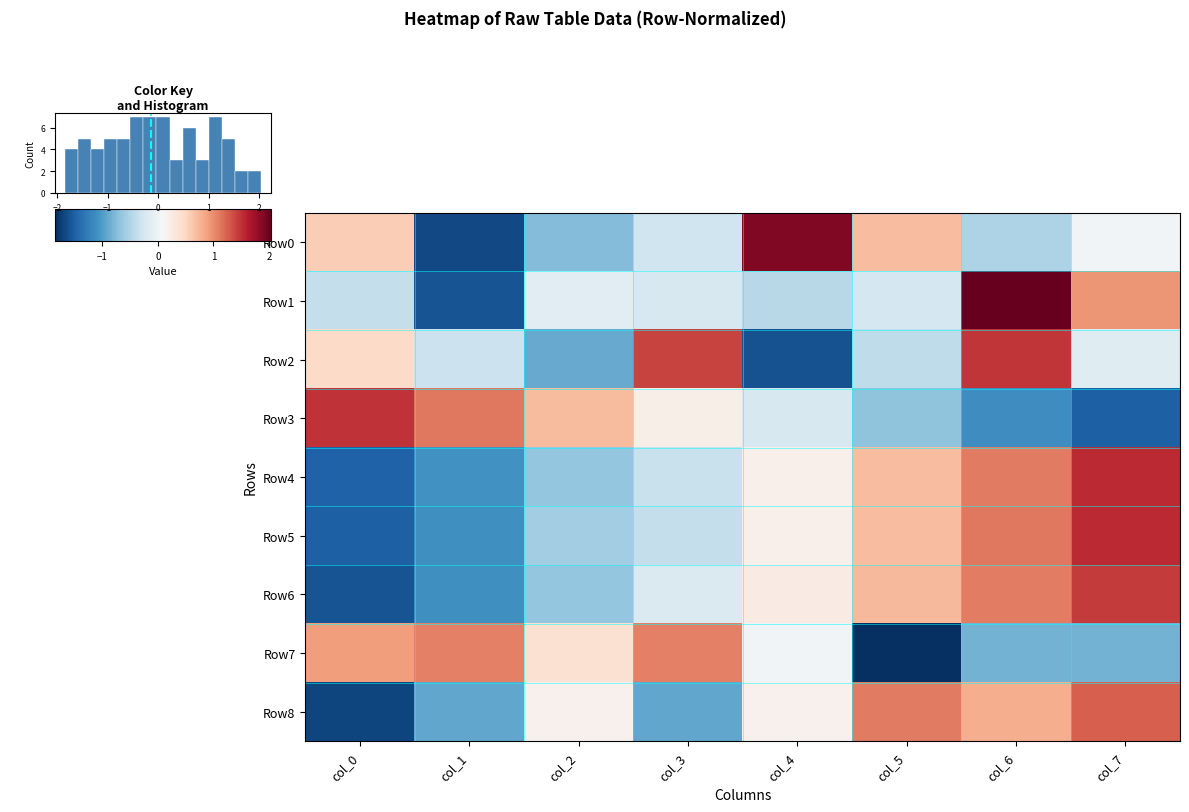

Reading right to left, list all the values displayed in this chart.

Row0: col_7=0.0	col_6=-0.5	col_5=0.7	col_4=1.9	col_3=-0.3	col_2=-0.7	col_1=-1.7	col_0=0.6
Row1: col_7=0.9	col_6=2.0	col_5=-0.3	col_4=-0.4	col_3=-0.2	col_2=-0.1	col_1=-1.6	col_0=-0.4
Row2: col_7=-0.1	col_6=1.5	col_5=-0.4	col_4=-1.6	col_3=1.4	col_2=-0.9	col_1=-0.3	col_0=0.5
Row3: col_7=-1.5	col_6=-1.1	col_5=-0.7	col_4=-0.2	col_3=0.2	col_2=0.7	col_1=1.1	col_0=1.5
Row4: col_7=1.5	col_6=1.1	col_5=0.7	col_4=0.2	col_3=-0.3	col_2=-0.7	col_1=-1.1	col_0=-1.5
Row5: col_7=1.5	col_6=1.1	col_5=0.7	col_4=0.2	col_3=-0.4	col_2=-0.6	col_1=-1.1	col_0=-1.5
Row6: col_7=1.4	col_6=1.1	col_5=0.7	col_4=0.3	col_3=-0.2	col_2=-0.7	col_1=-1.1	col_0=-1.6
Row7: col_7=-0.8	col_6=-0.8	col_5=-1.8	col_4=0.0	col_3=1.1	col_2=0.4	col_1=1.1	col_0=0.9
Row8: col_7=1.3	col_6=0.8	col_5=1.1	col_4=0.2	col_3=-0.9	col_2=0.2	col_1=-0.9	col_0=-1.7